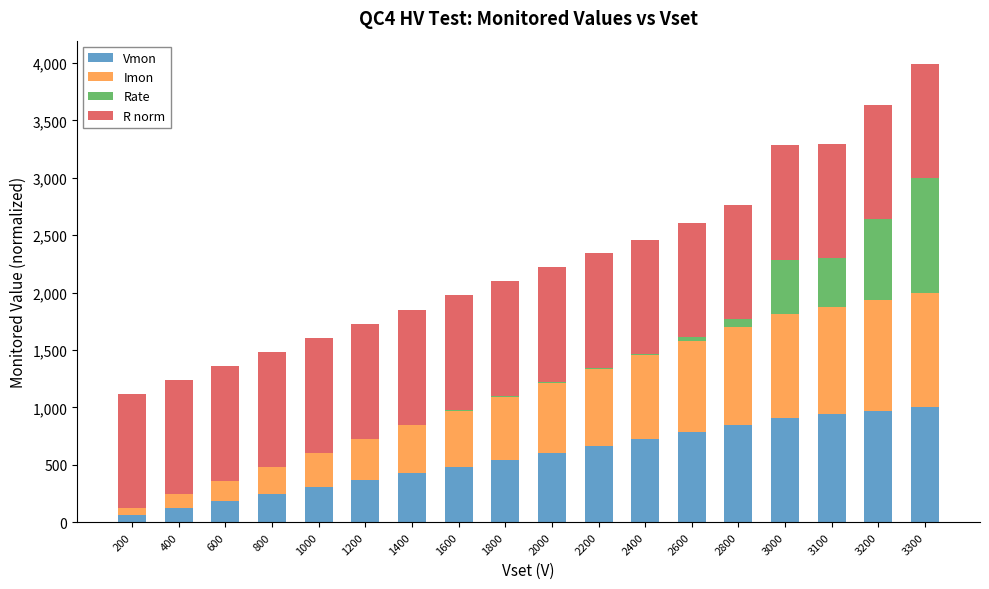

Where does the Vmon series first go above 606?

2000